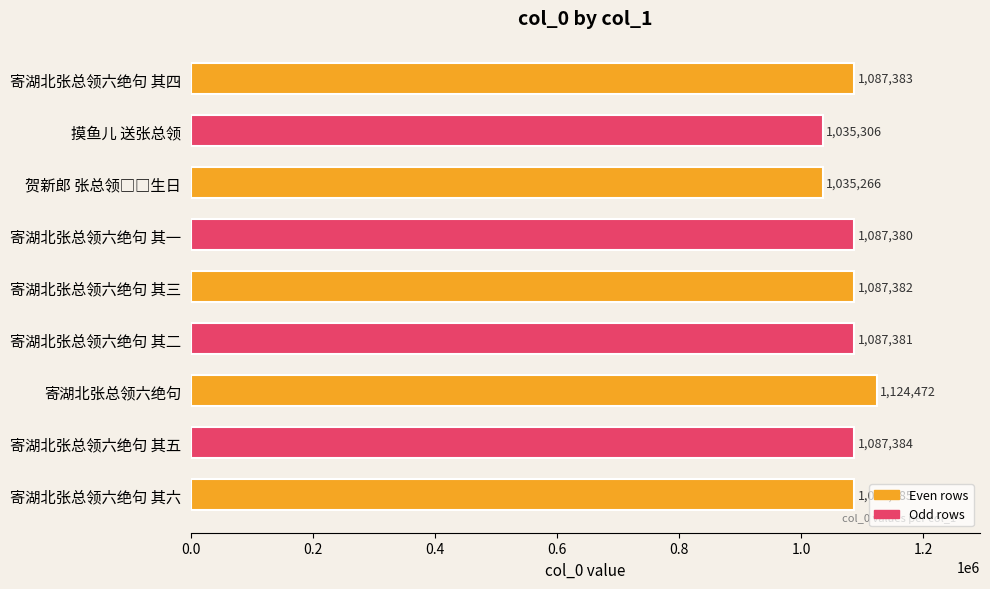

What is the difference between the maximum and second lowest values?

89166